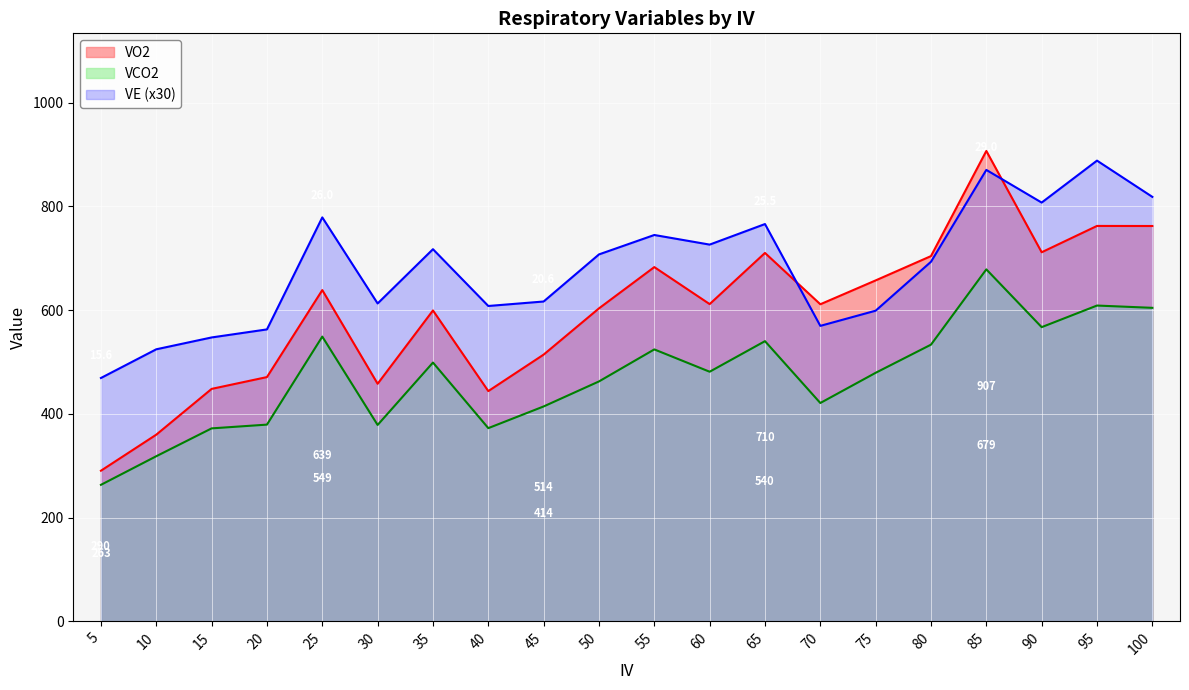

At which label is VO2 closest to 598?

35